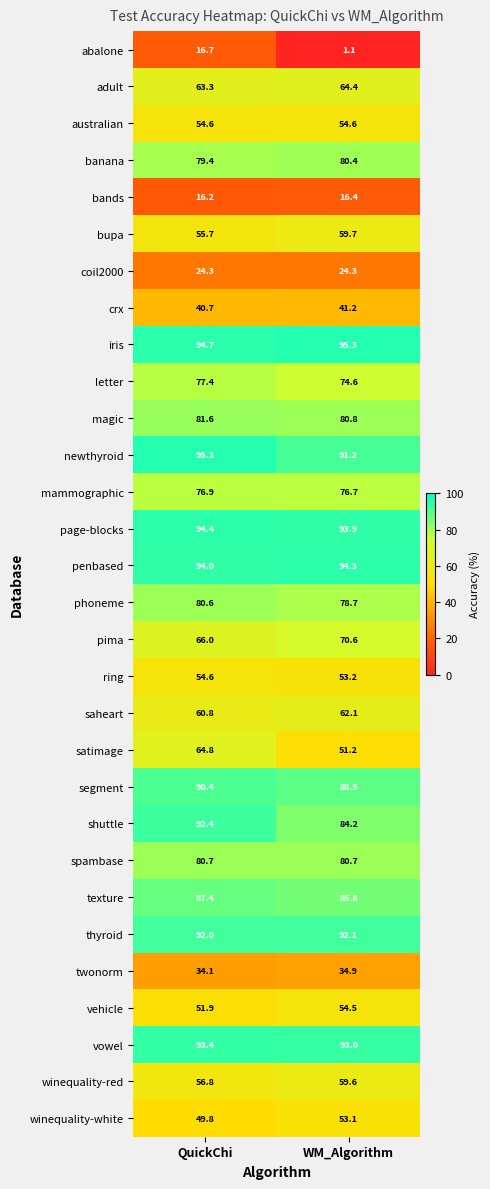

How many distinct data groups are displayed?

30